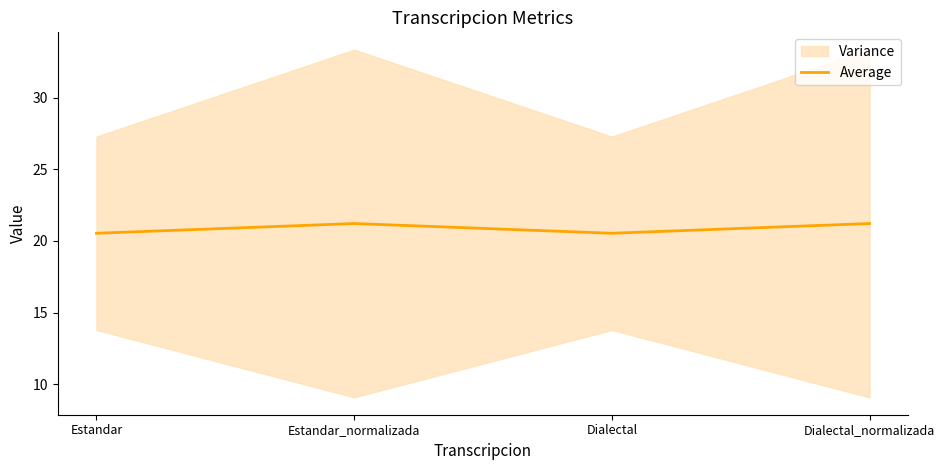

Does the chart have visible grid lines?

No